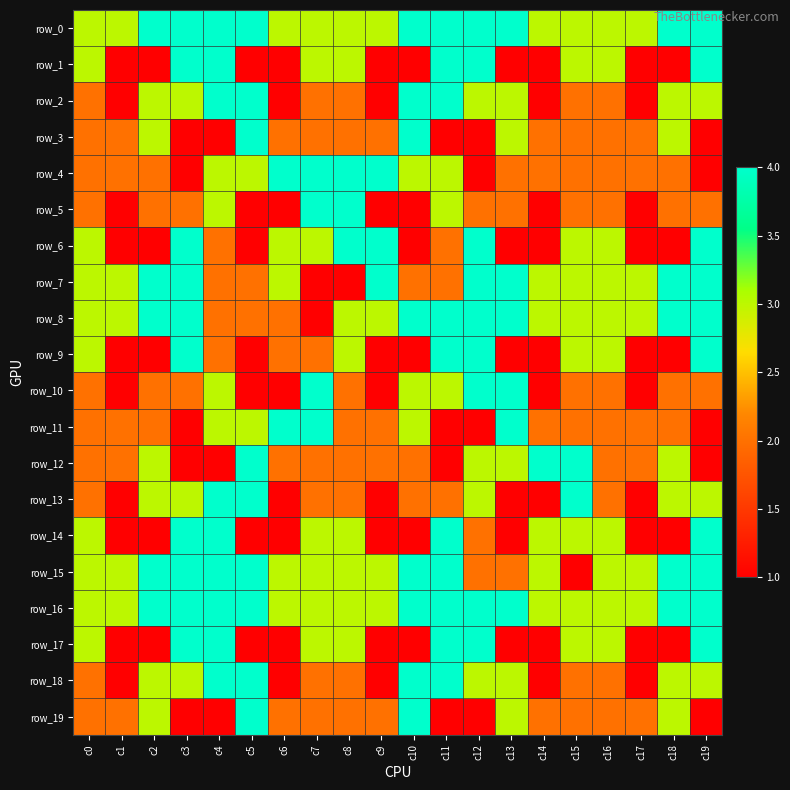

Count the number of data series in this chart.

20